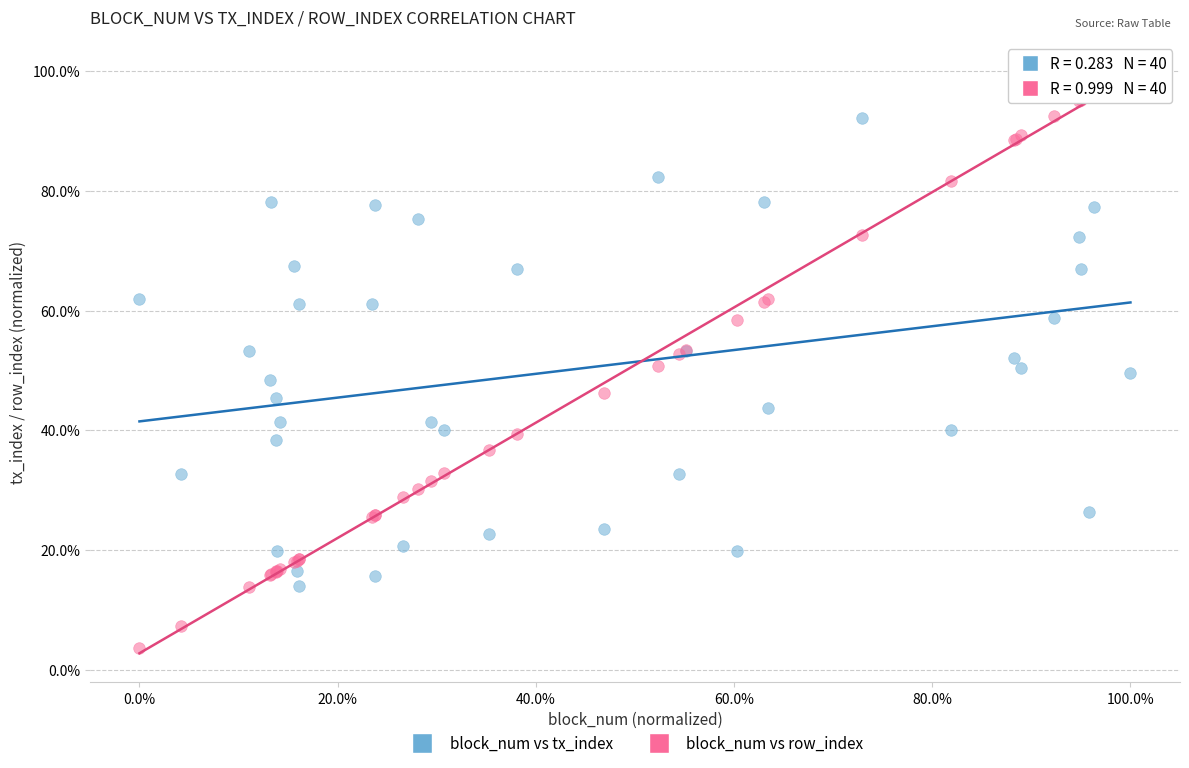

What are all the series names shown in the legend?

block_num vs tx_index, block_num vs row_index